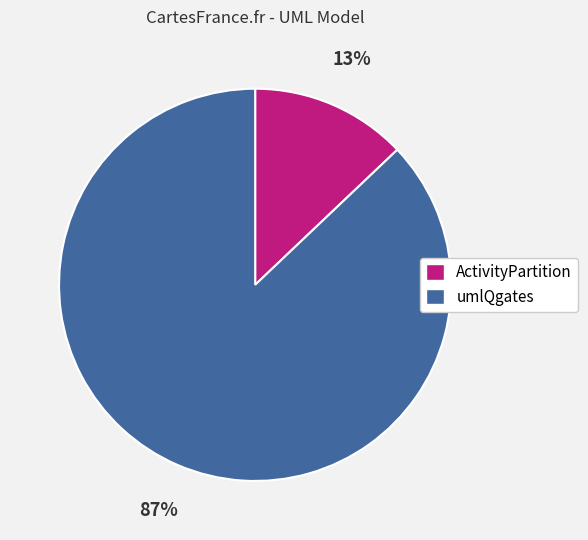

Rank the categories by value from lowest to highest.

ActivityPartition, umlQgates